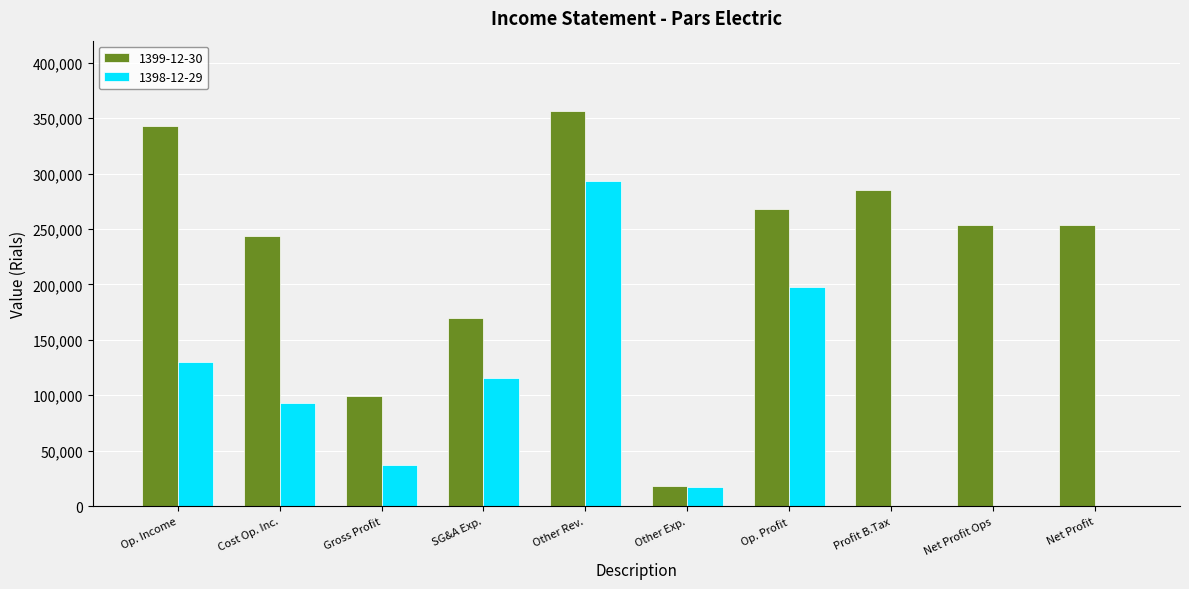

Are the bars horizontal?

No